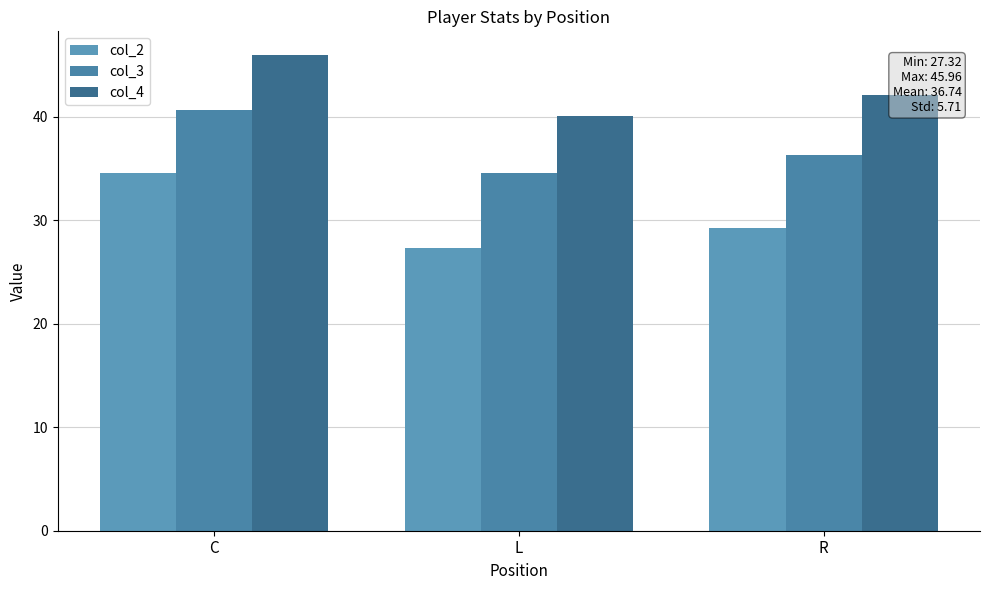

What are all the series names shown in the legend?

col_2, col_3, col_4